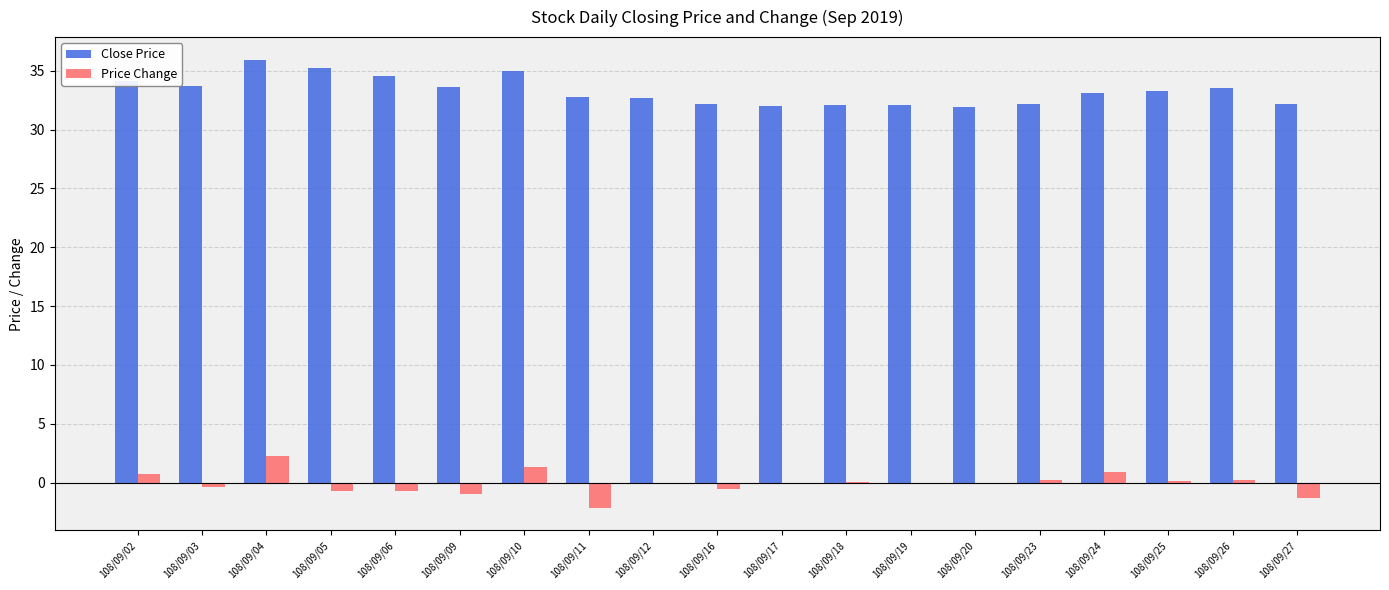

At which label does Price Change reach its peak?

108/09/04